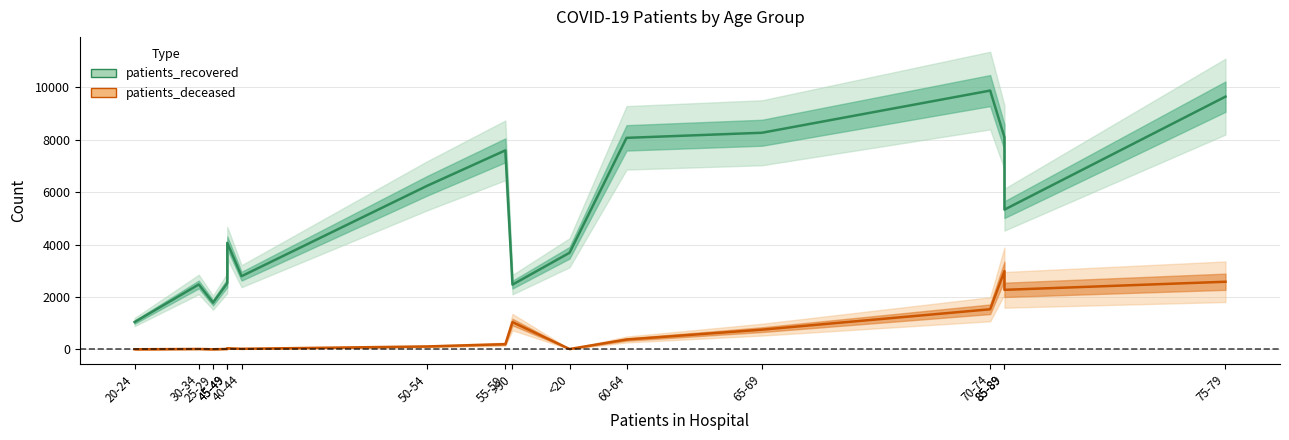

Which series has the widest spread of values?

patients_recovered